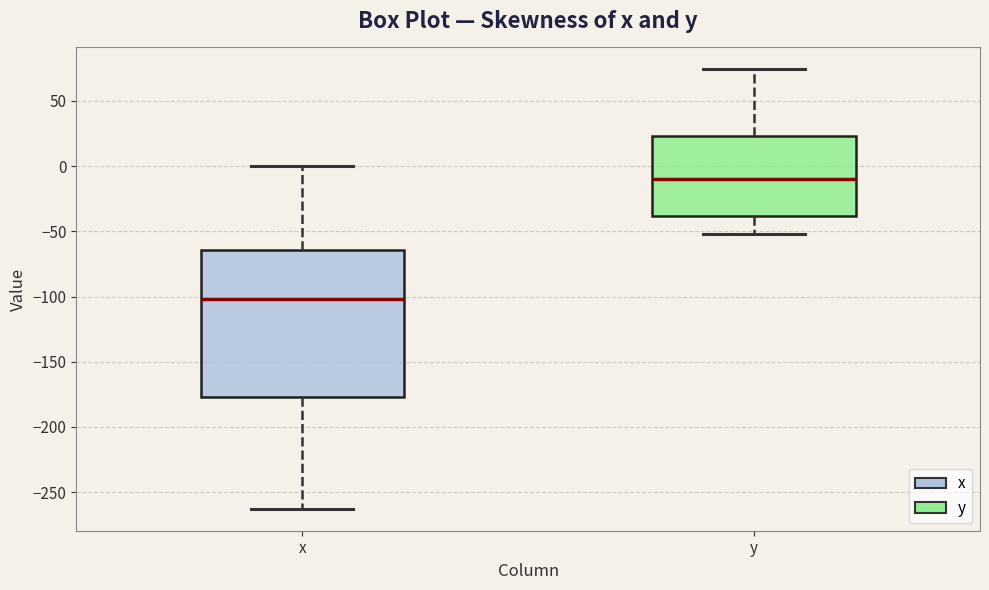

Reading left to right, transcribe this box plot: for each box, give where its median line is, the range the box spans, and where its two whiskers end, as read against the y-axis. The values are not printed on the chart, so give them approximately, as read against the axis.

x: median -100, box -175 to -65, whiskers -265 to 0
y: median -10, box -40 to 25, whiskers -50 to 75